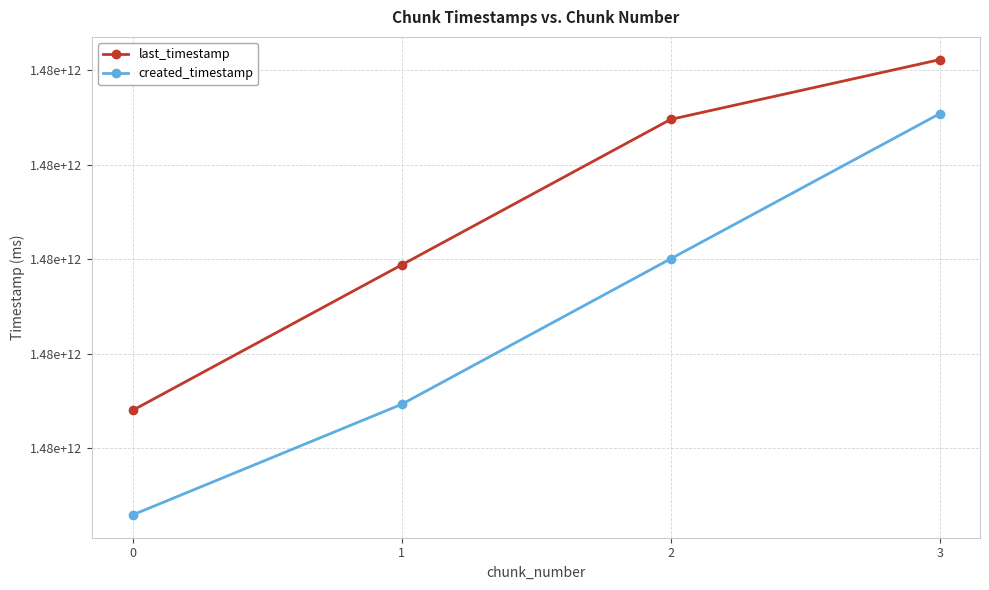

True or false: last_timestamp and created_timestamp intersect in this chart.

False